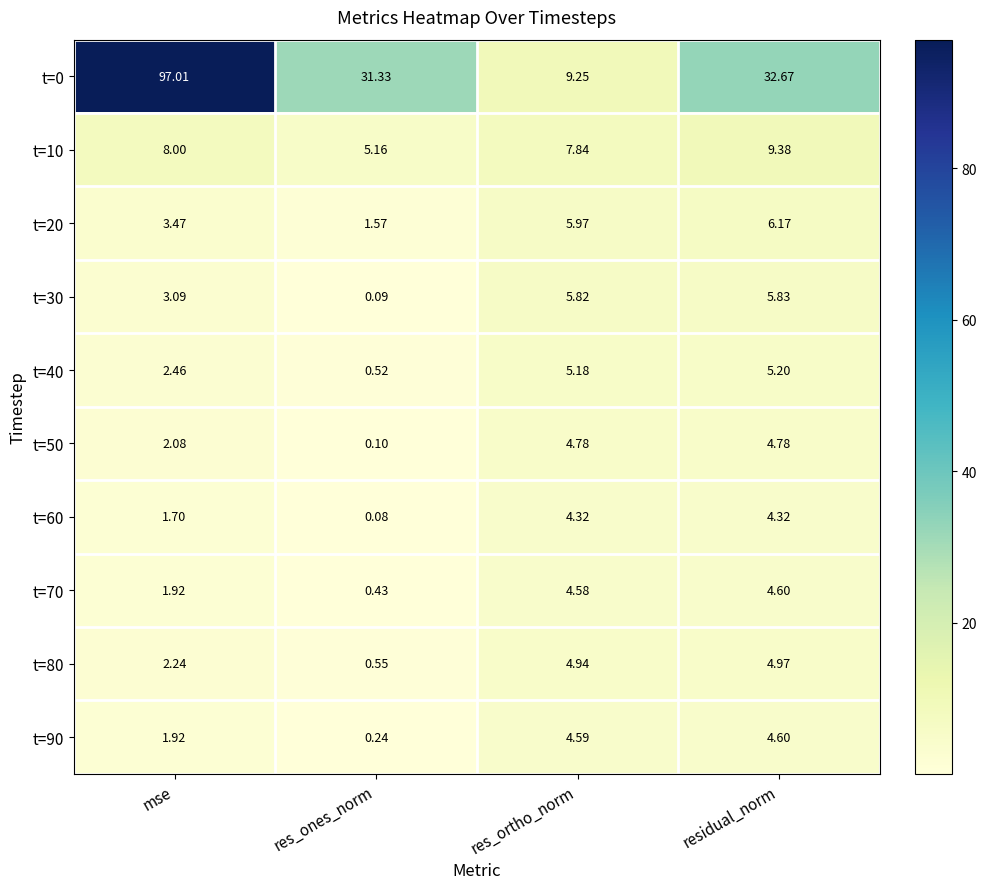

At which category does the chart reach its peak across all series?

mse